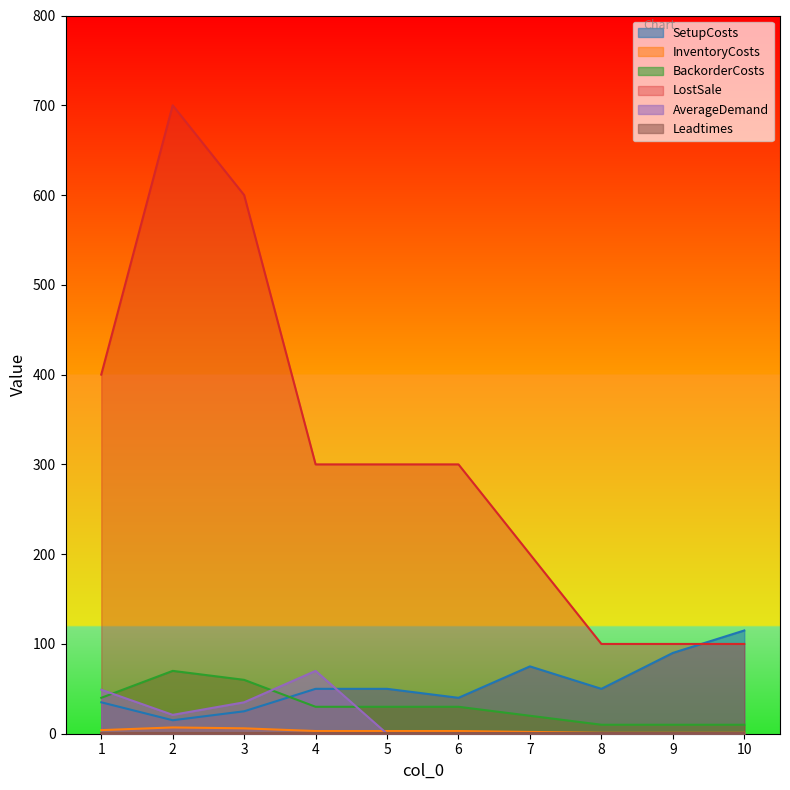

Between 4 and 6, which series saw the biggest shift?

AverageDemand